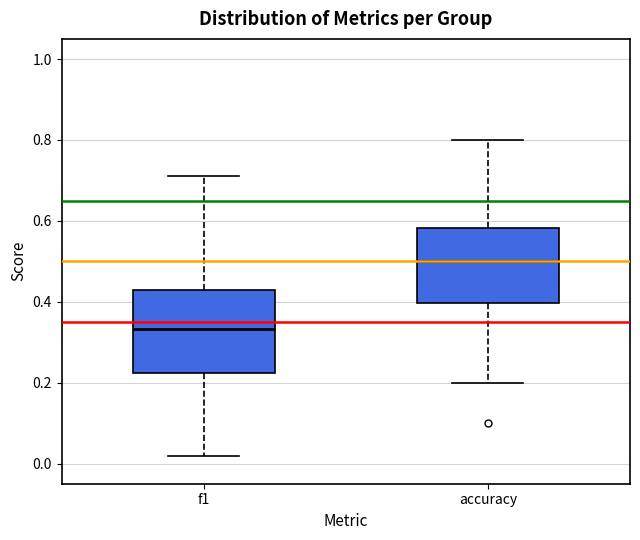

Which box's median line is the lowest?

f1